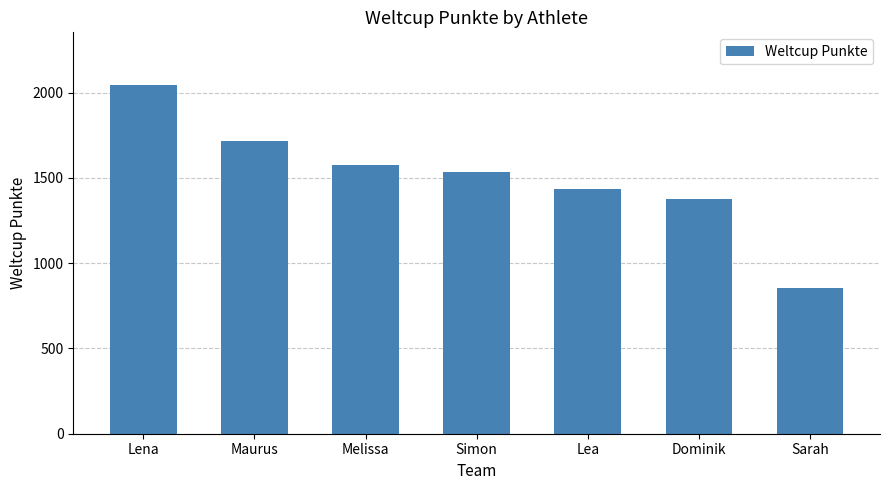

What is the smallest value displayed?

855